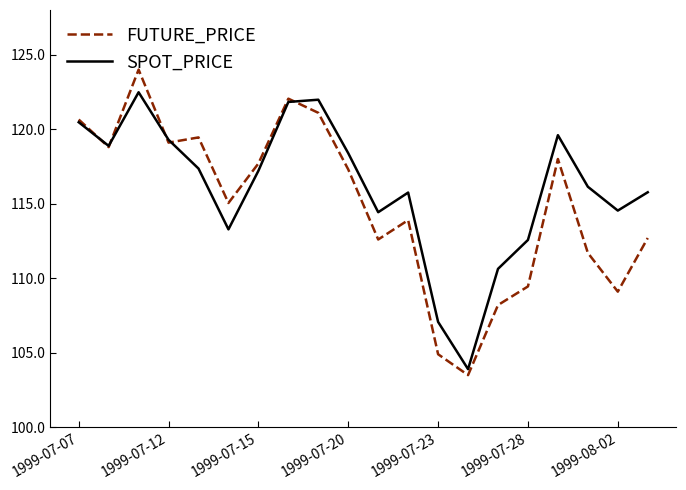

What is the highest value of the SPOT_PRICE series?

122.5